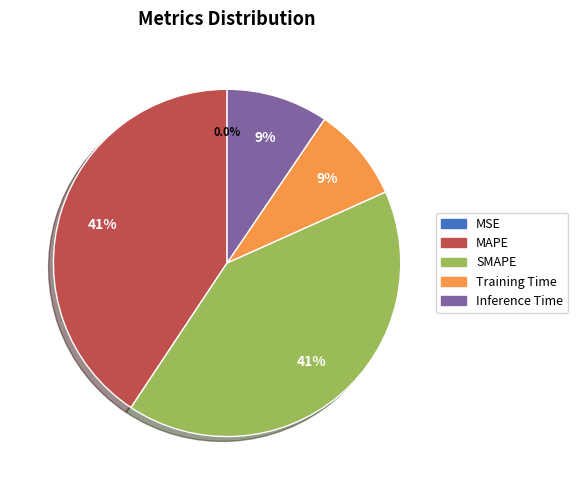

Does any single category account for the majority?

No